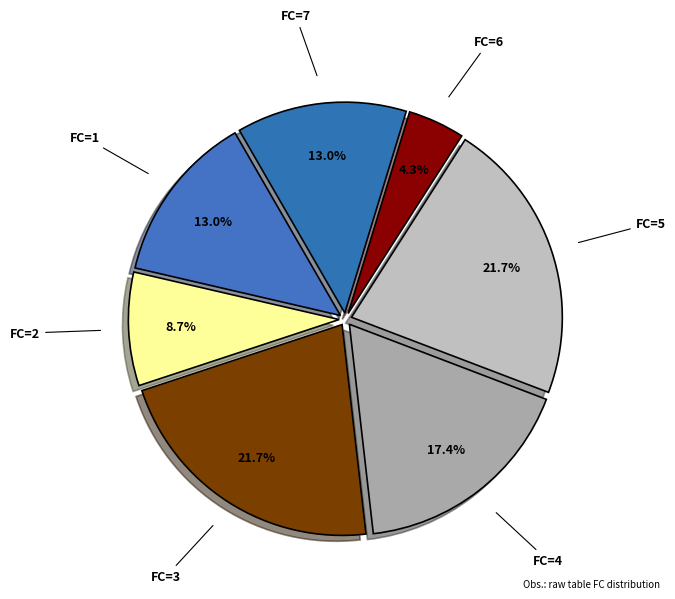

What percentage do FC=5 and FC=6 together represent?

26.1%